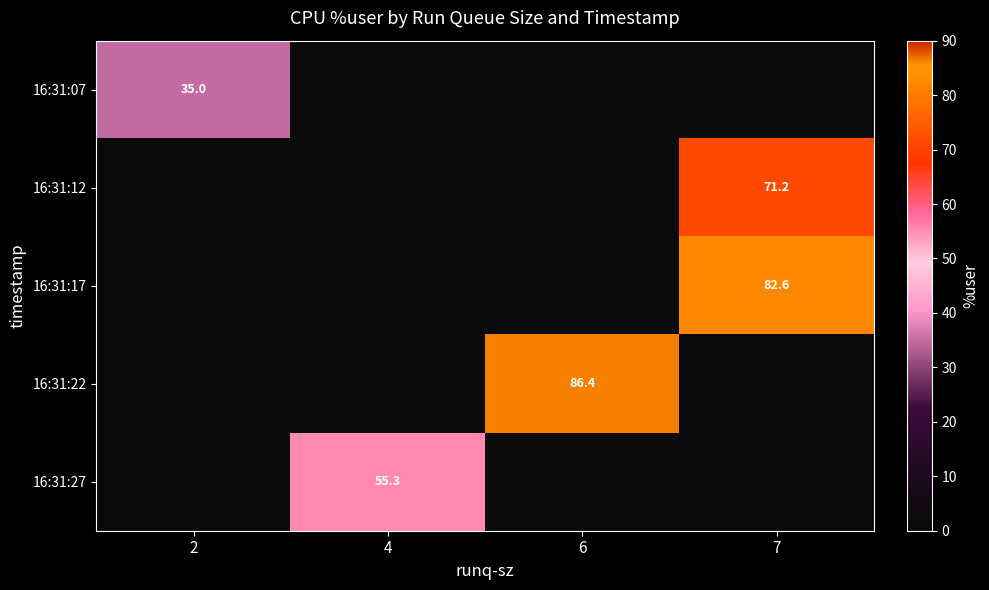

Is it true that 16:31:17 equals 82.6 at 7?

True